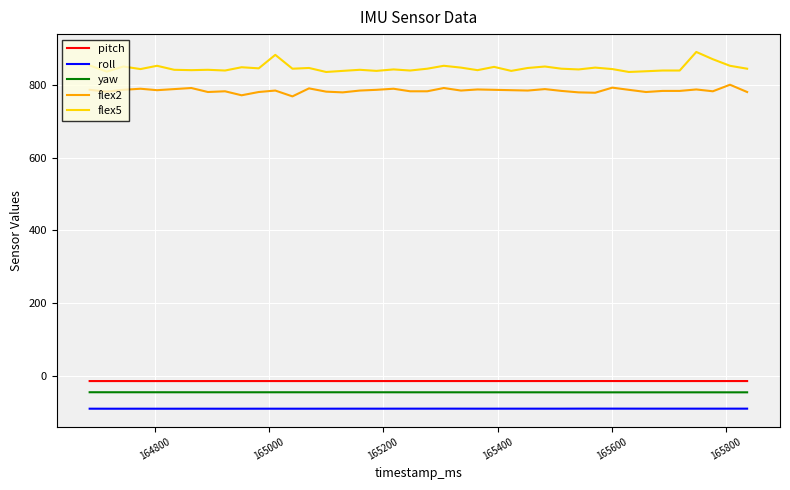

At how many categories does at least one series exceed 38?

40